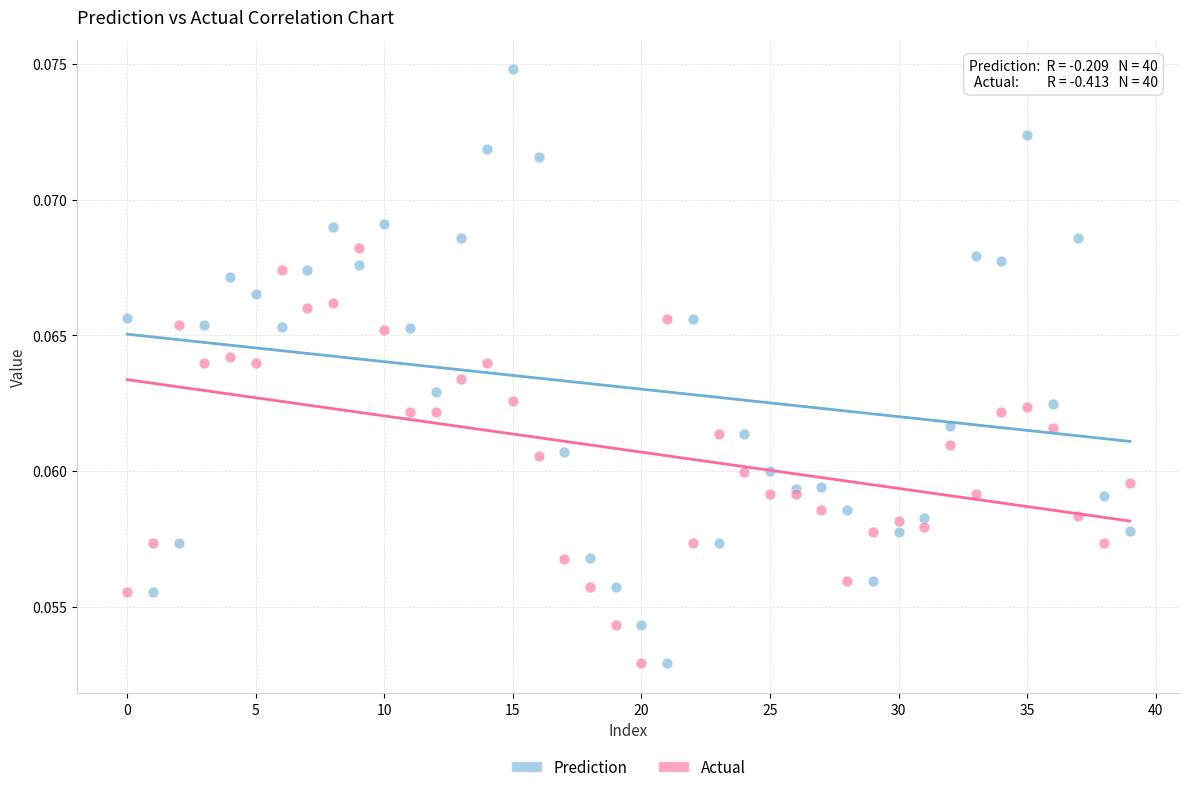

Which series reaches the maximum Y coordinate?

Prediction